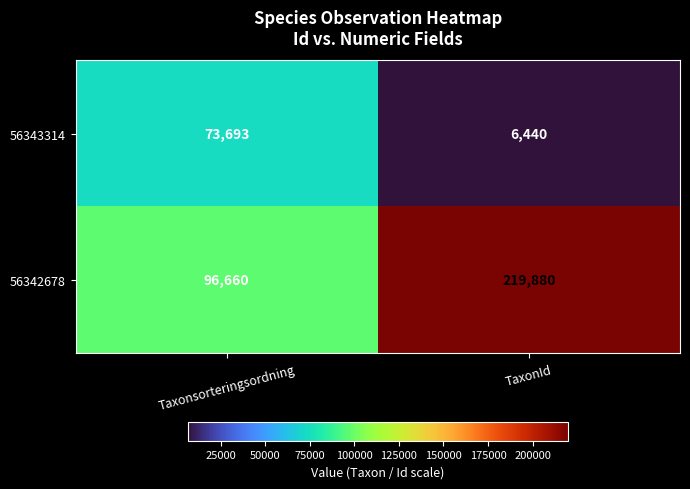

Which series changed the most between Taxonsorteringsordning and TaxonId?

56342678